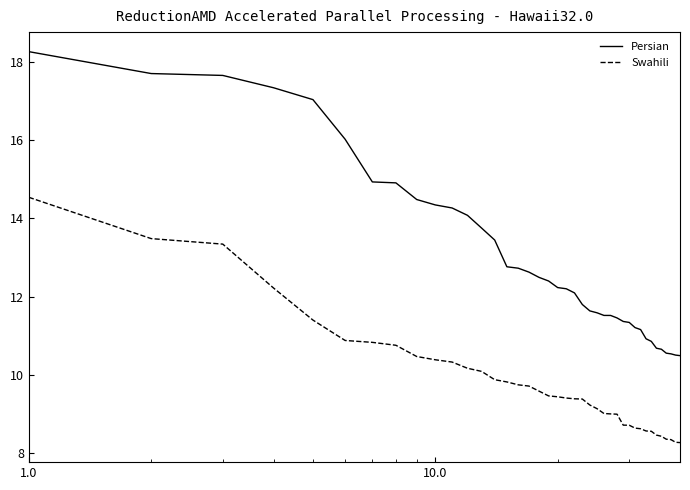

Which series has the largest range (max minus min)?

Persian